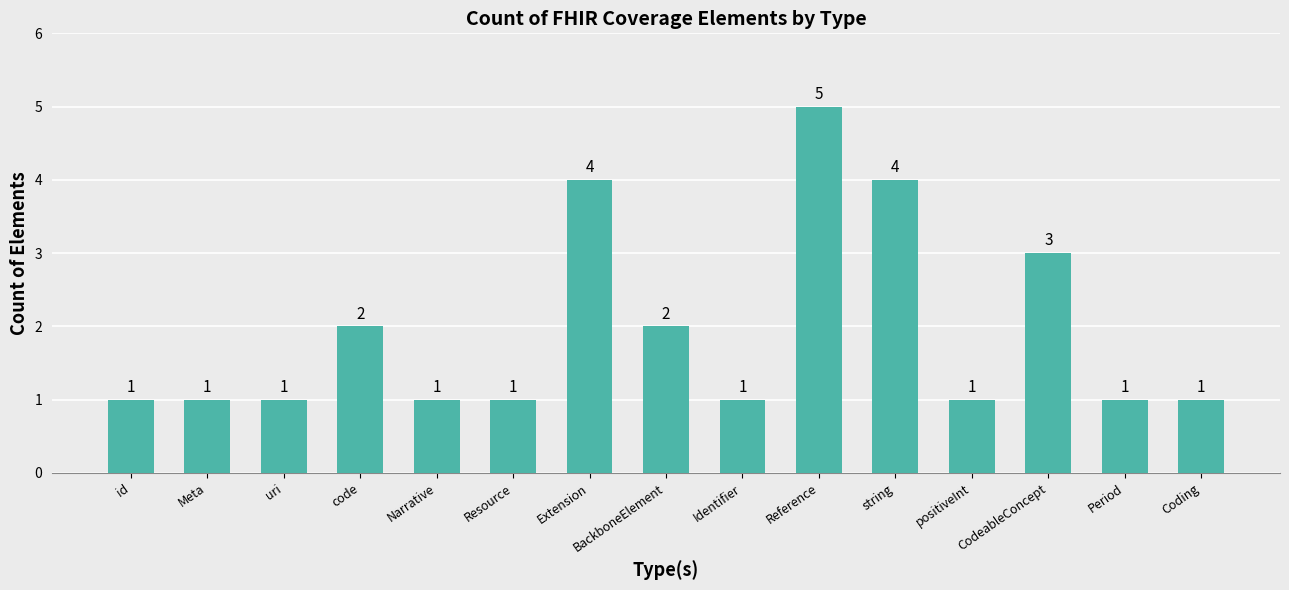

What is the ratio of the value at Coding to the value at id?

1.0